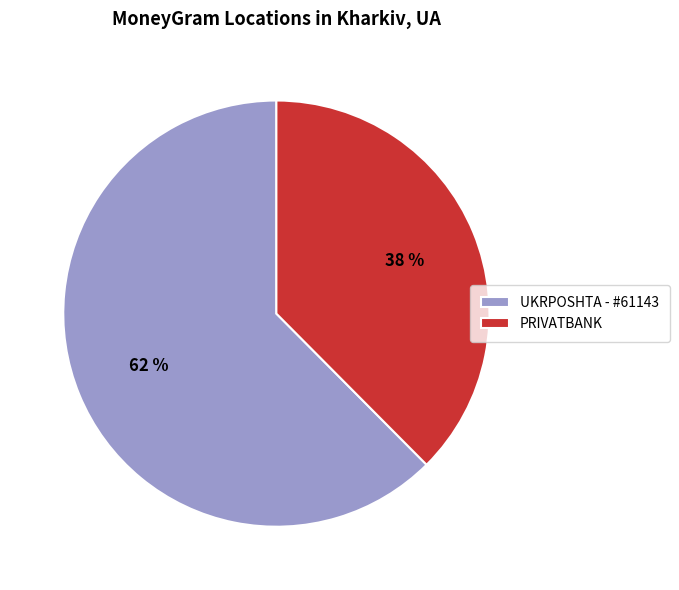

Which slice represents more than half of the pie?

UKRPOSHTA - #61143